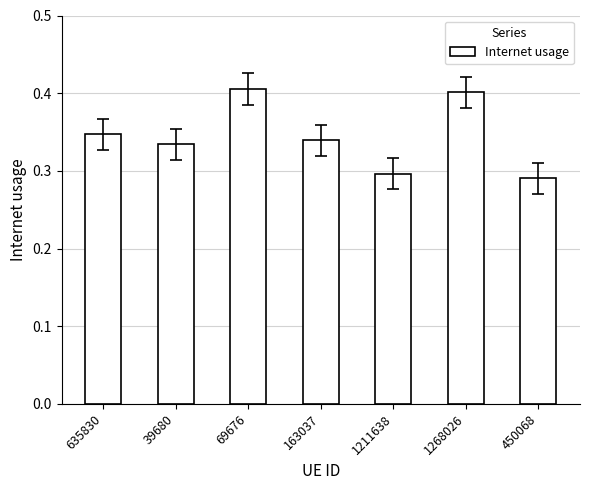

What is the difference between the second highest and minimum values?

0.1